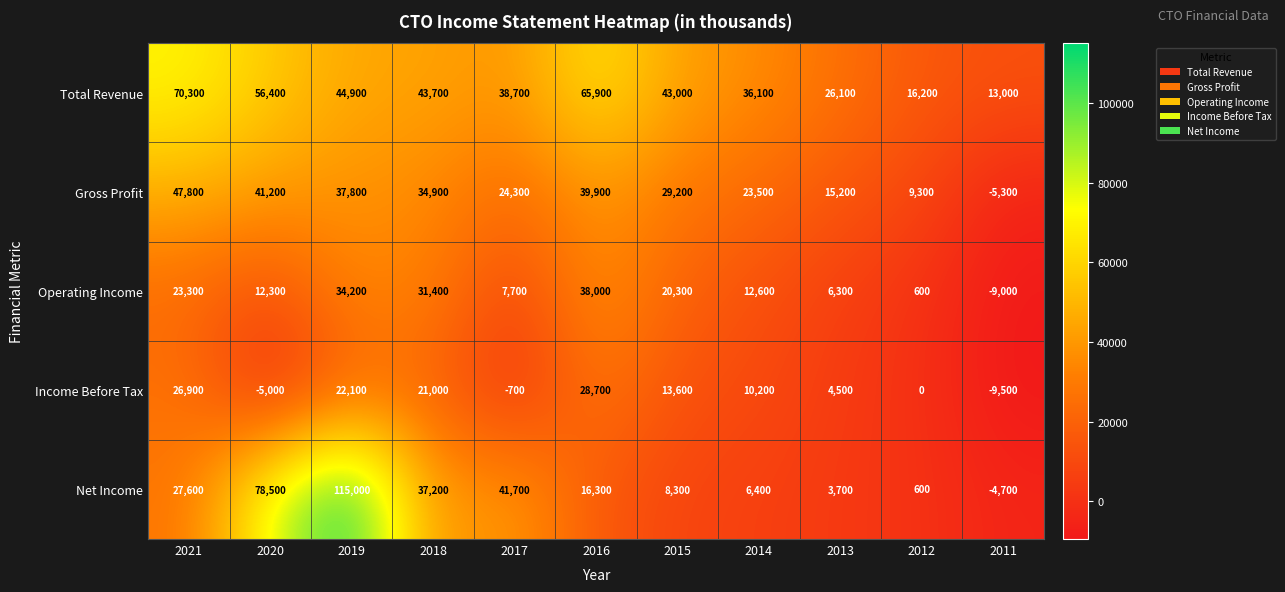

Which label corresponds to the largest value in the chart?

2019